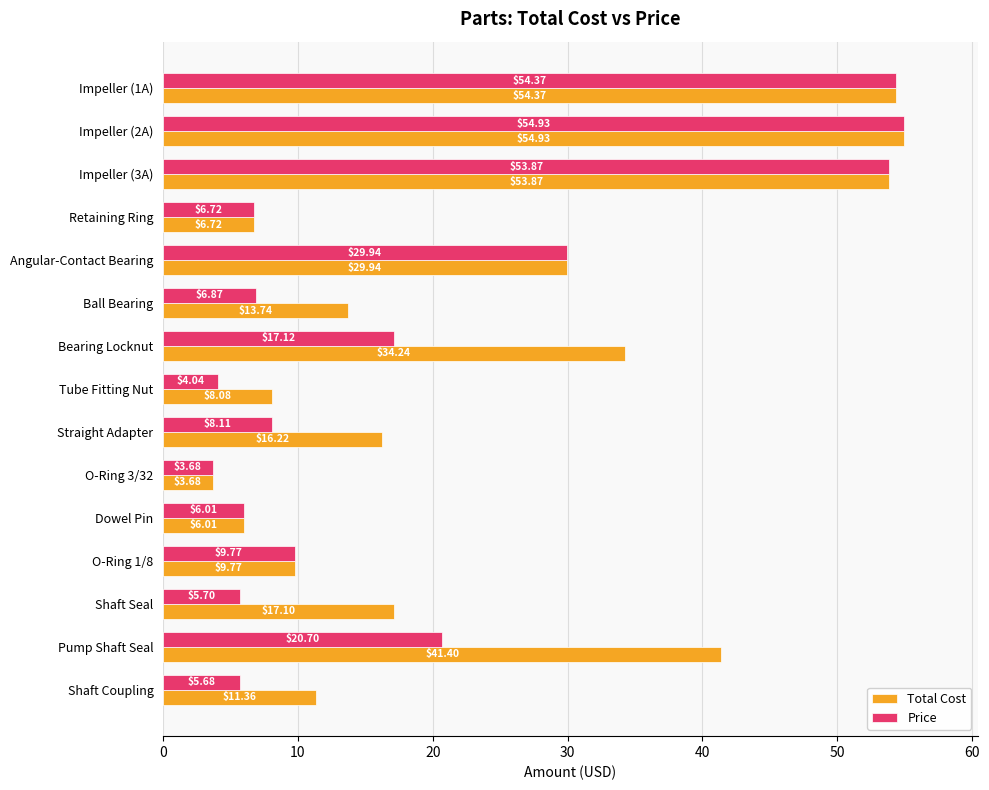

List the labels in order of Price value, largest first.

Impeller (2A), Impeller (1A), Impeller (3A), Angular-Contact Bearing, Pump Shaft Seal, Bearing Locknut, O-Ring 1/8, Straight Adapter, Ball Bearing, Retaining Ring, Dowel Pin, Shaft Seal, Shaft Coupling, Tube Fitting Nut, O-Ring 3/32